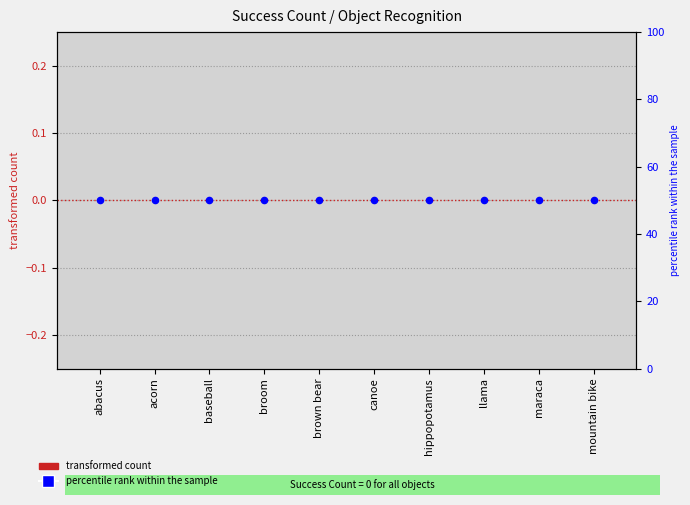

Is the value of Success Count at abacus greater than the value of percentile rank within the sample at broom?

No